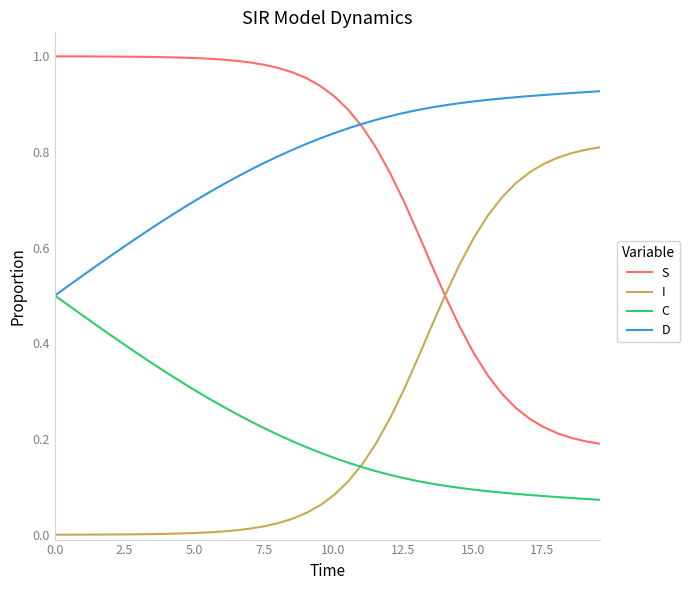

True or false: S and C intersect in this chart.

False